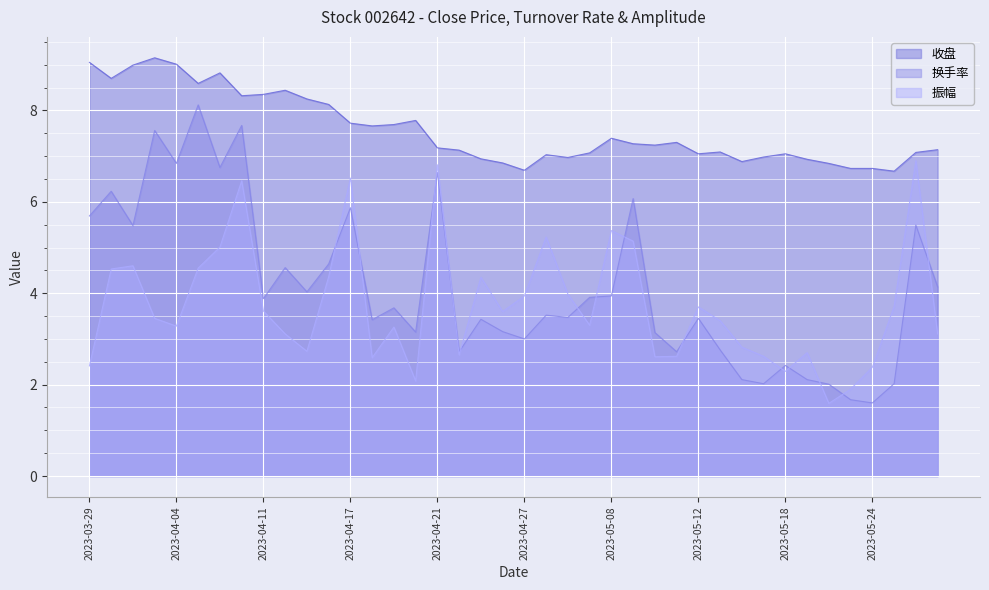

How many interior local valleys does the 振幅 series have?

10